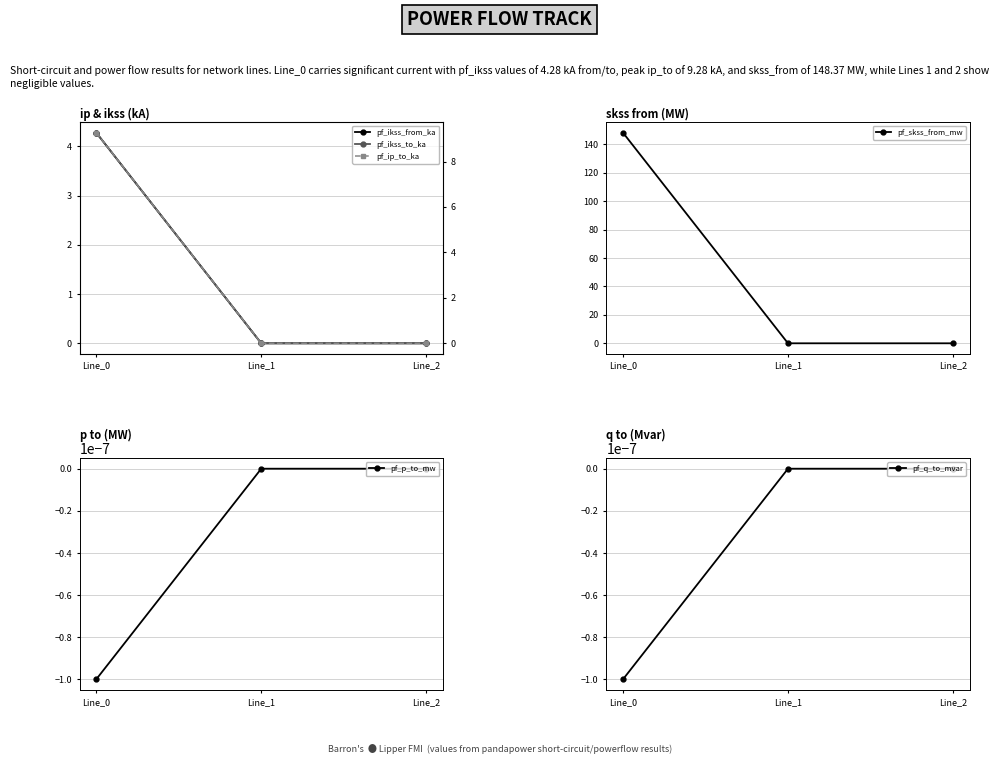

How many distinct data groups are displayed?

6